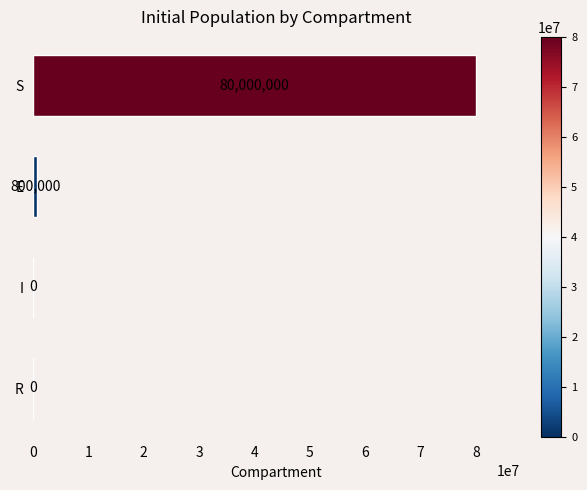

Which label corresponds to the largest value in the chart?

S